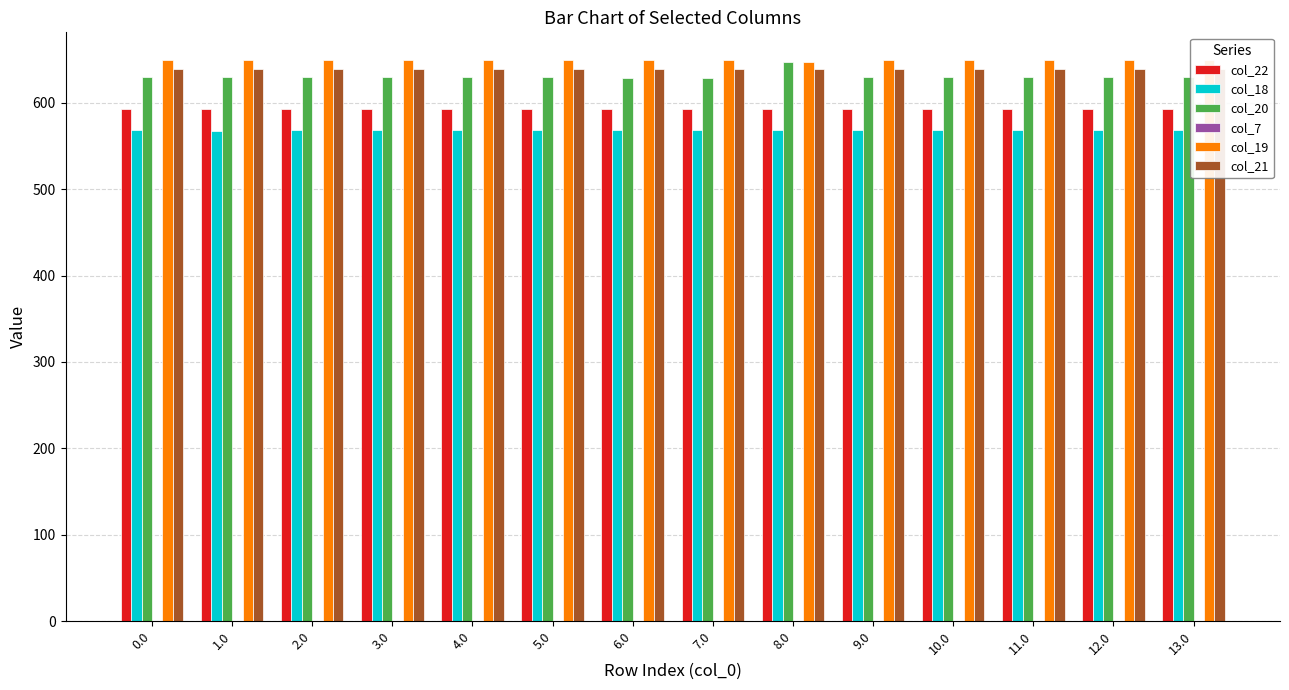

What is the sum of the col_21 values at 5.0 and 2.0?

1276.7